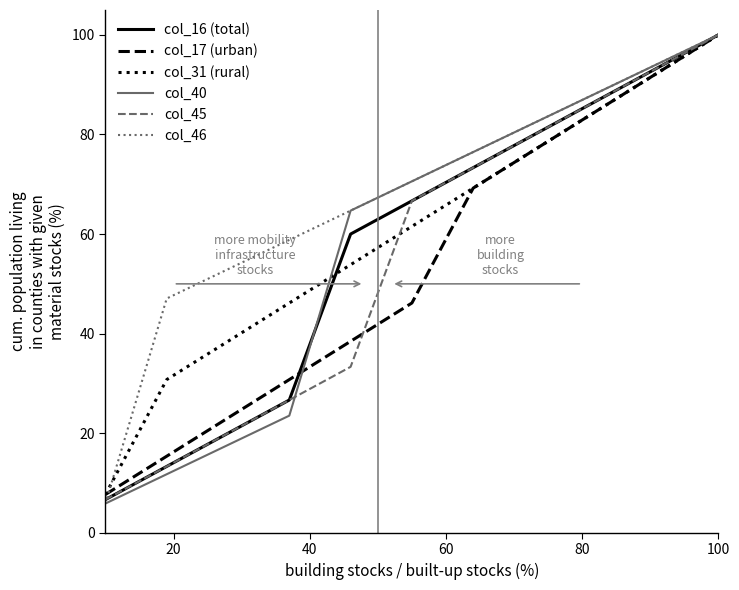

What is the lowest value of the col_17 (urban) series?

7.7